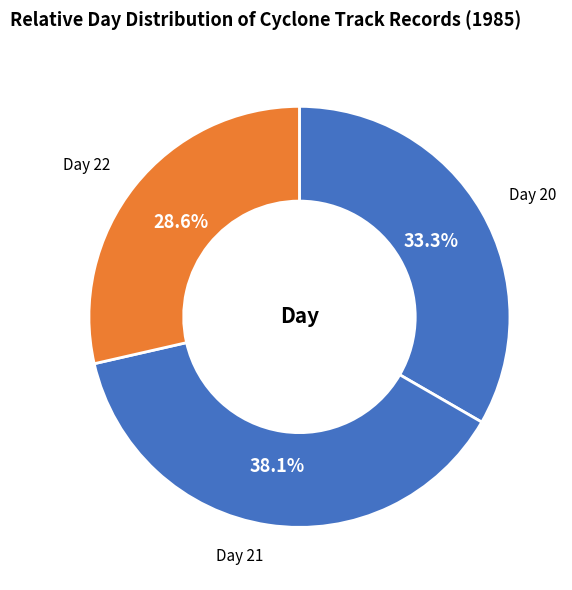

Does any single category account for the majority?

No